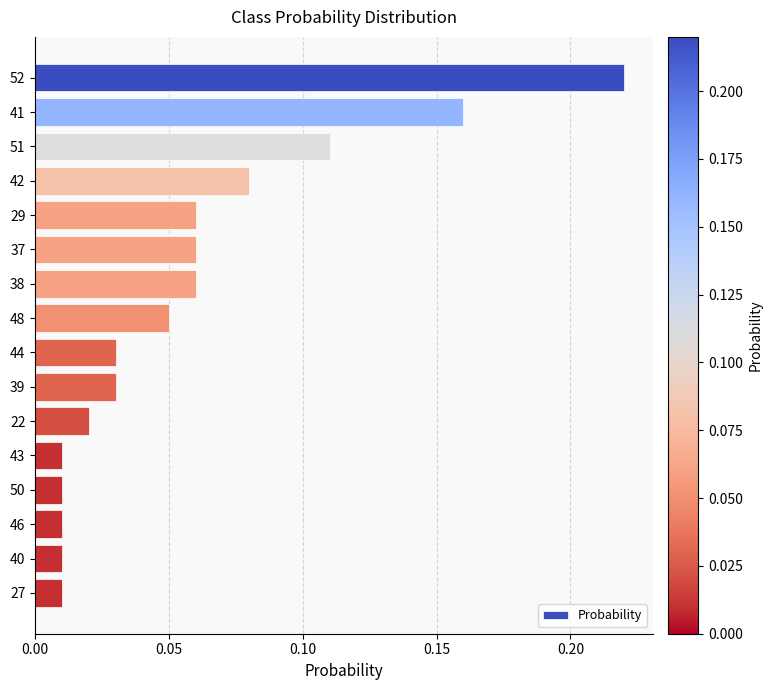

What is the sum of all values?

0.9